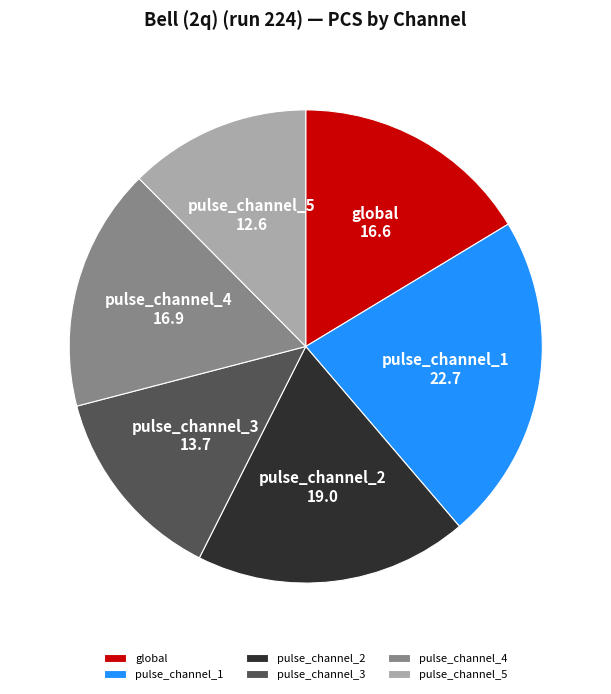

What is the smallest slice in the pie chart?

pulse_channel_5